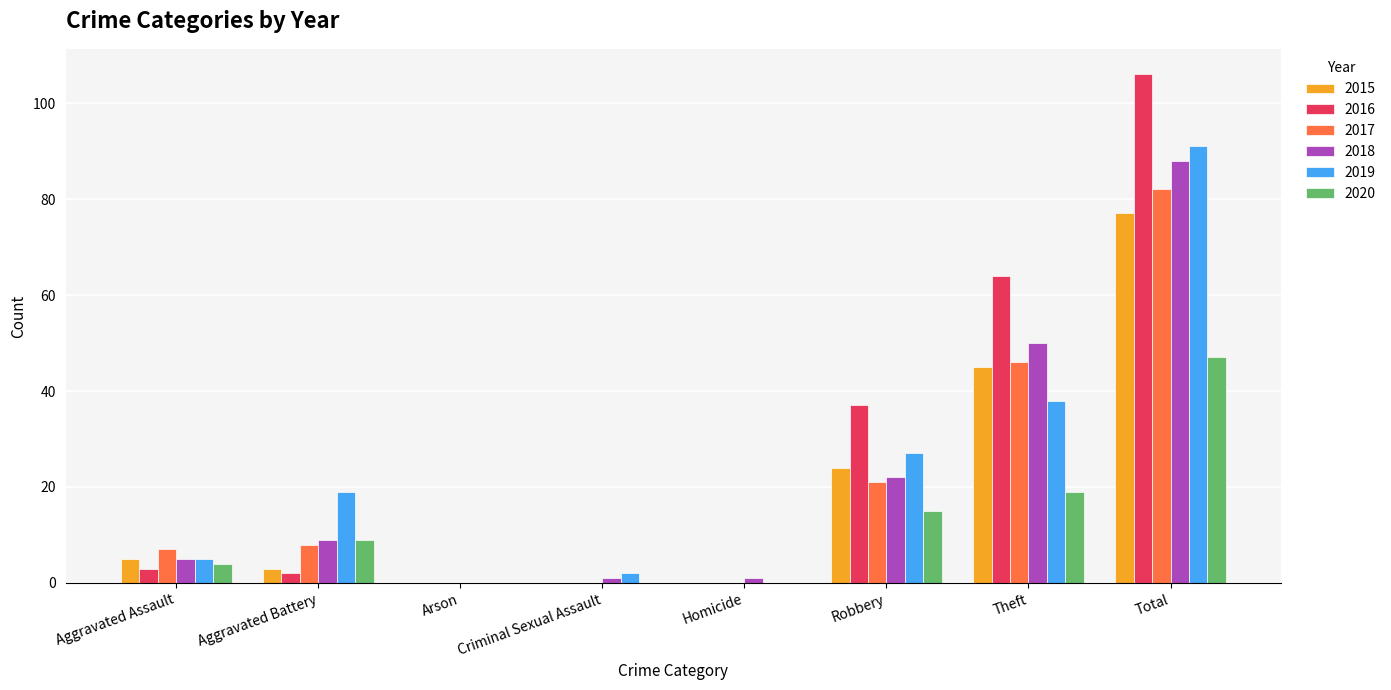

What are all the series names shown in the legend?

2015, 2016, 2017, 2018, 2019, 2020